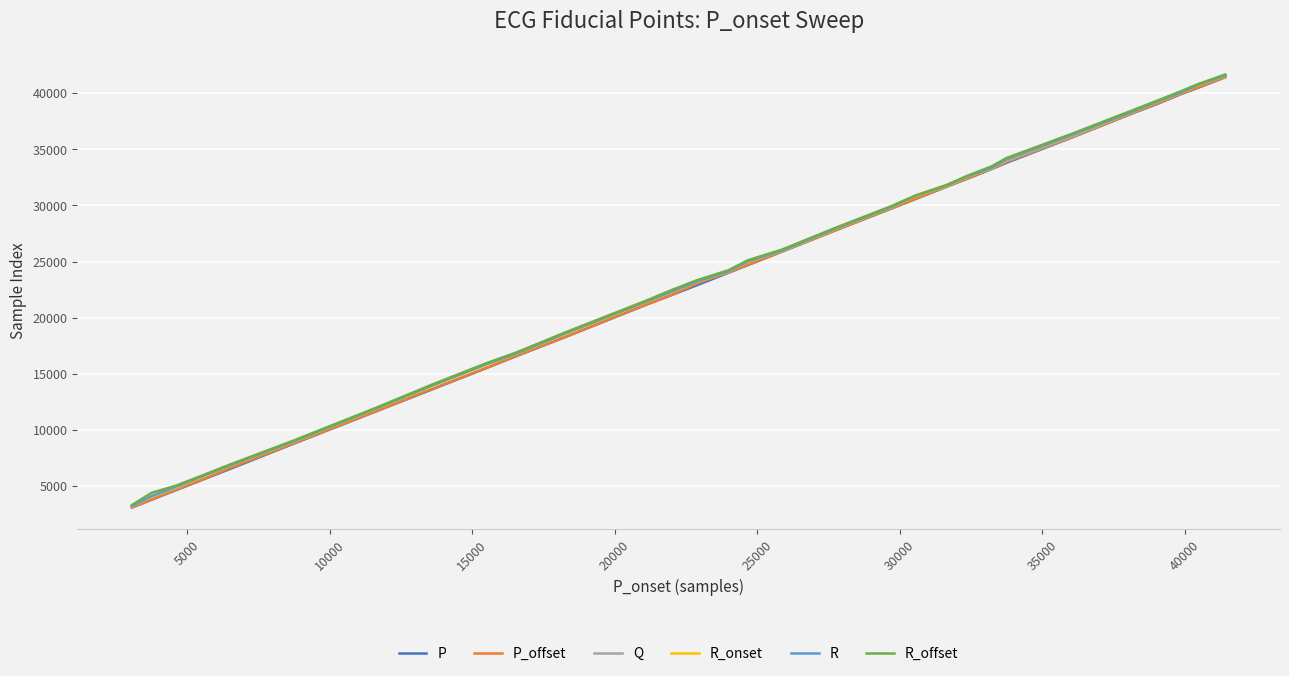

How many categories are shown in the chart?

30